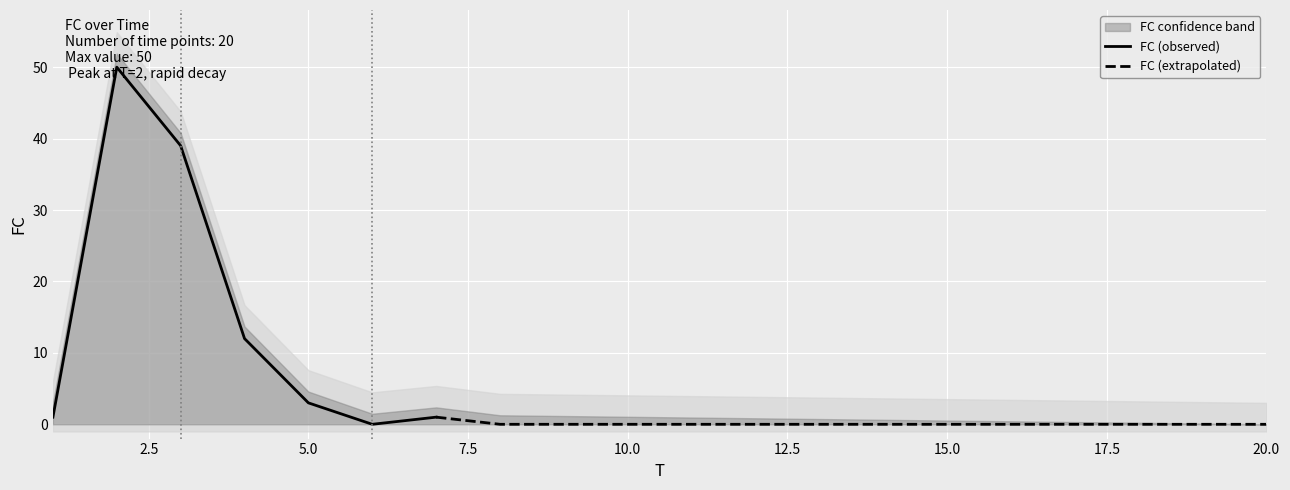

Reading left to right, transcribe all the data shown in this chart.

1	50	39	12	3	0	1	0	0	0	0	0	0	0	0	0	0	0	0	0